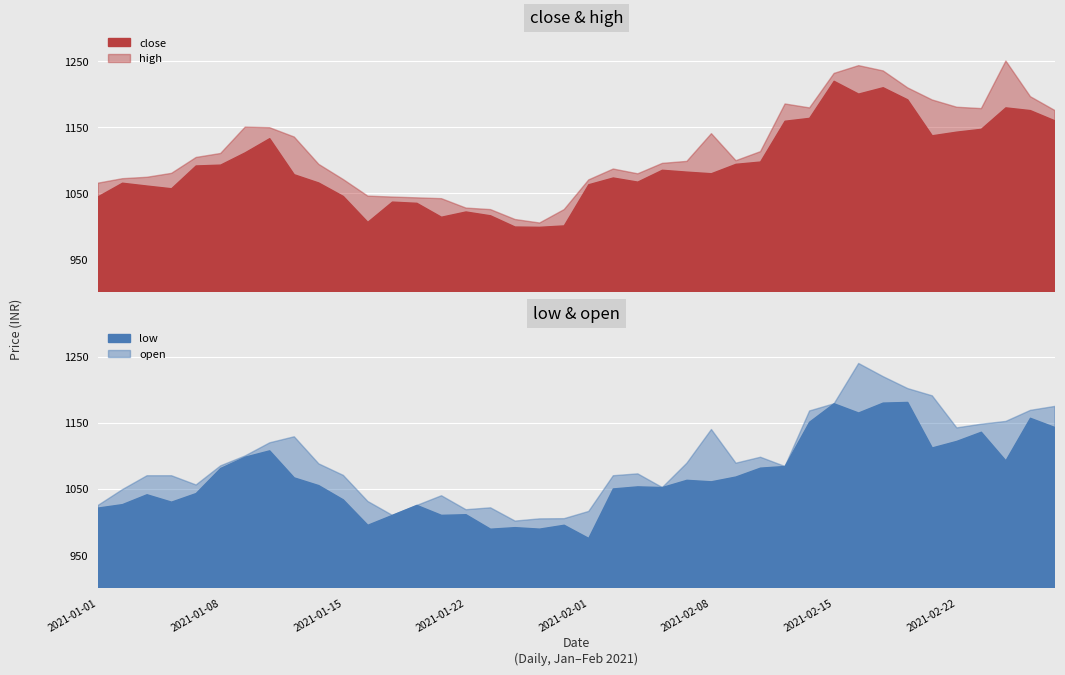

What is the label of the 32nd point from the left?

2021-02-16